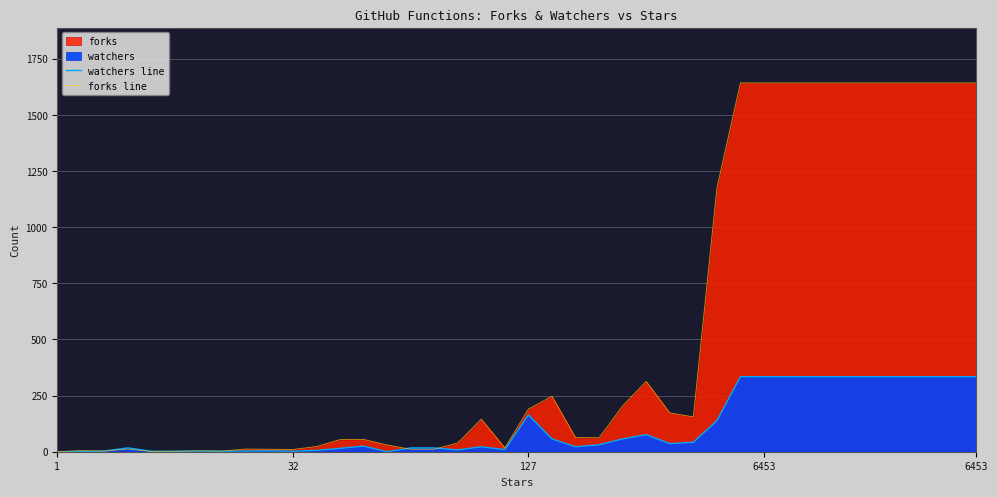

How many lines are shown in the chart?

2